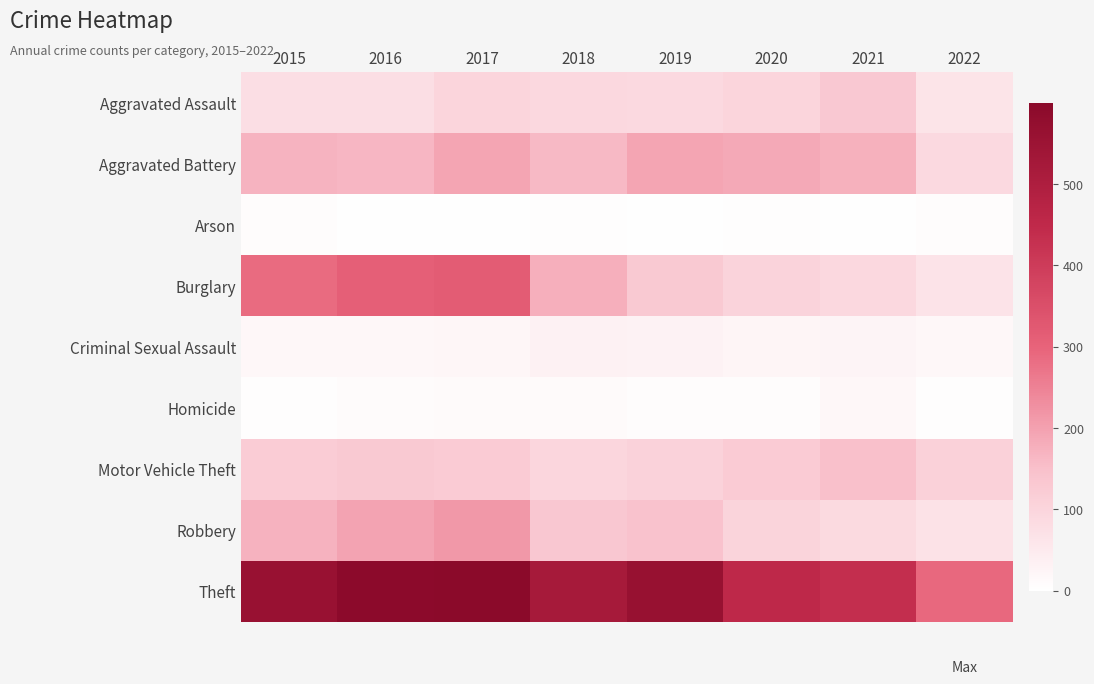

Between 2016 and 2021, which is larger?

2021